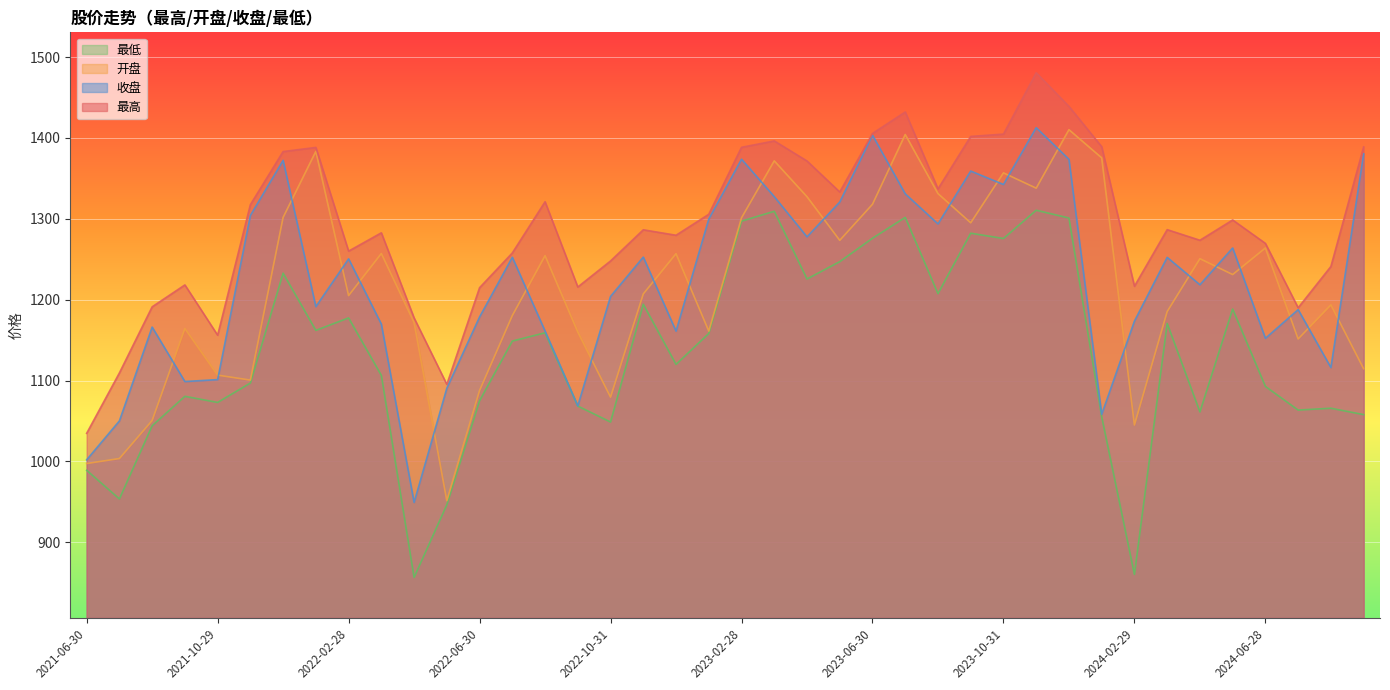

The value of 收盘 at 2024-05-31 is 1263.9. True or false?

True